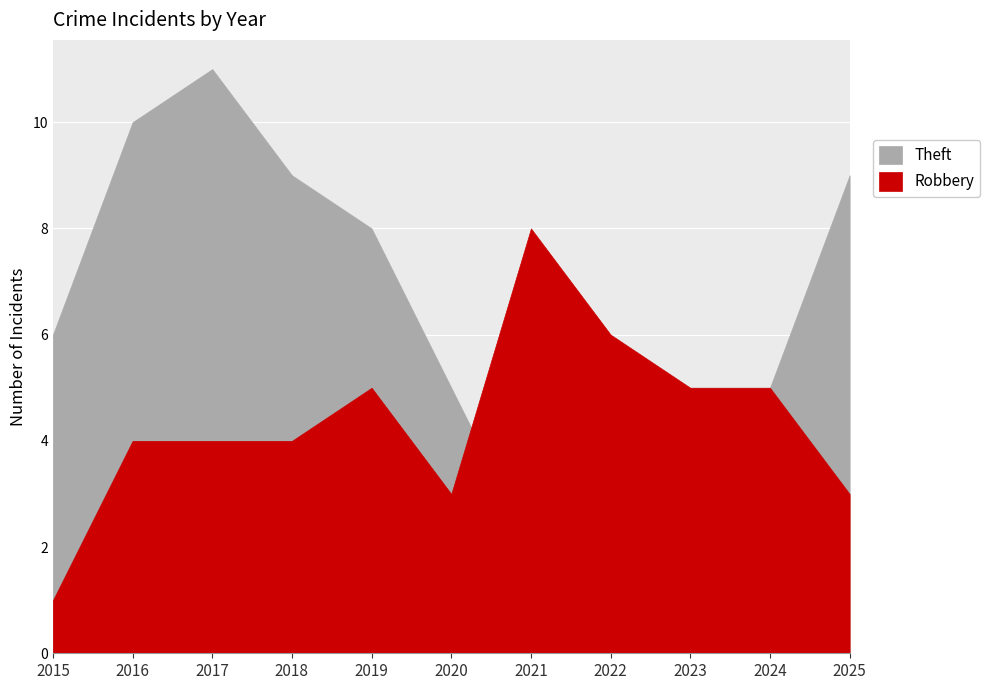

True or false: Robbery and Theft cross at least once.

True